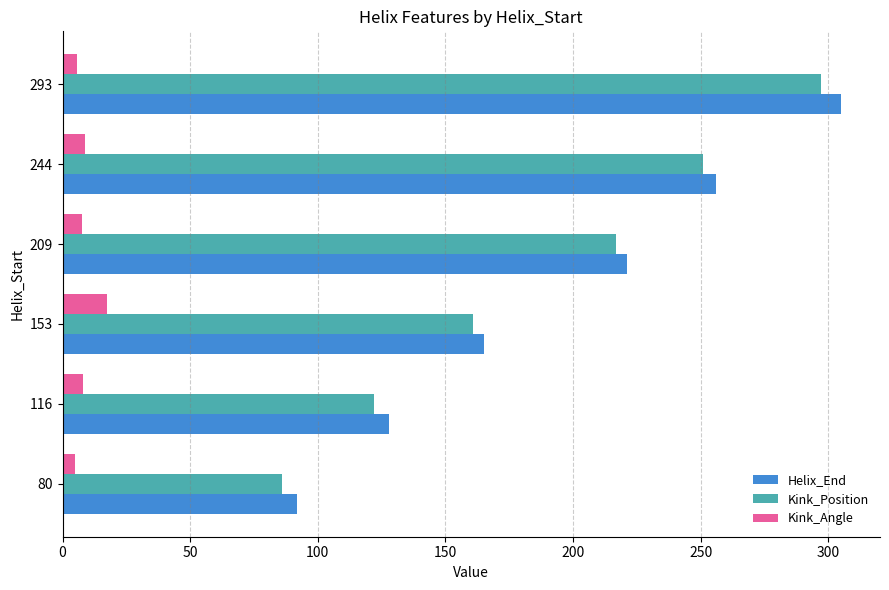

What is the sum of all Kink_Position values?

1134.0